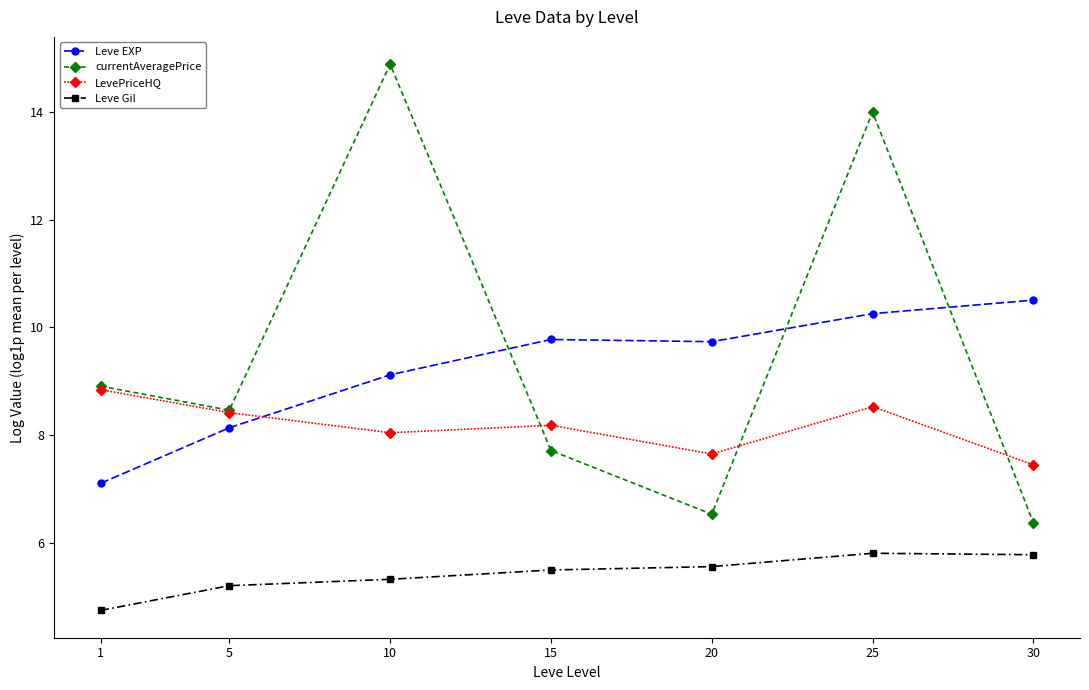

What is the value of the currentAveragePrice point at the 3rd from the left?

14.9